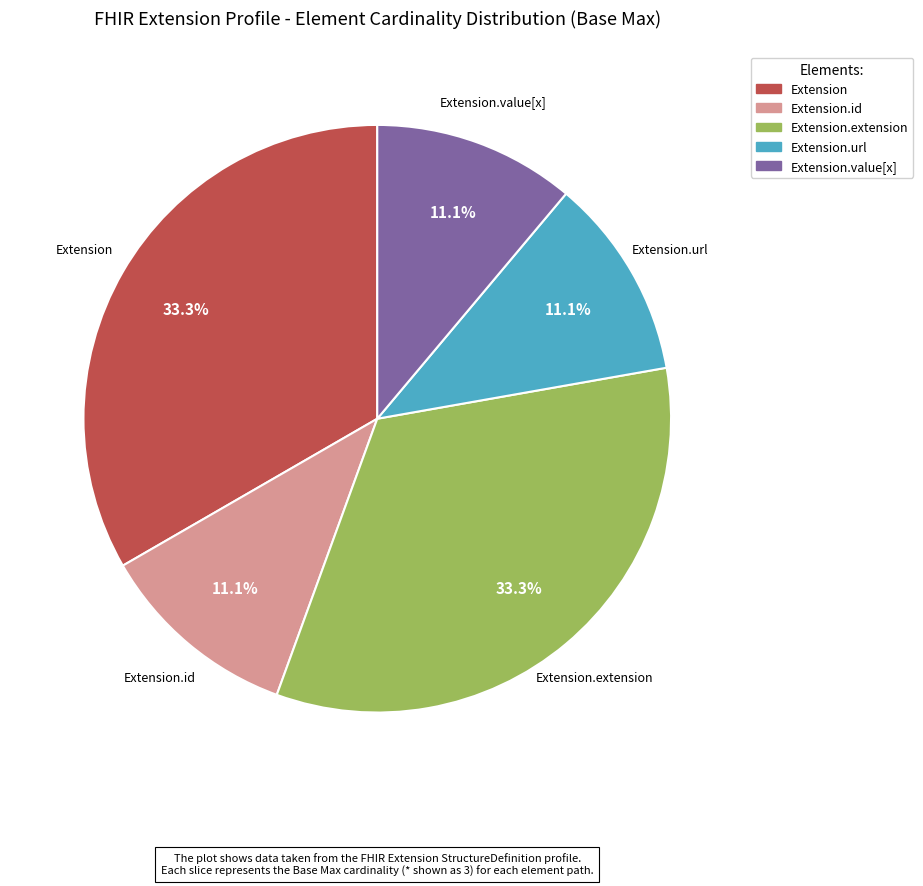

Is there a majority slice in this chart?

No